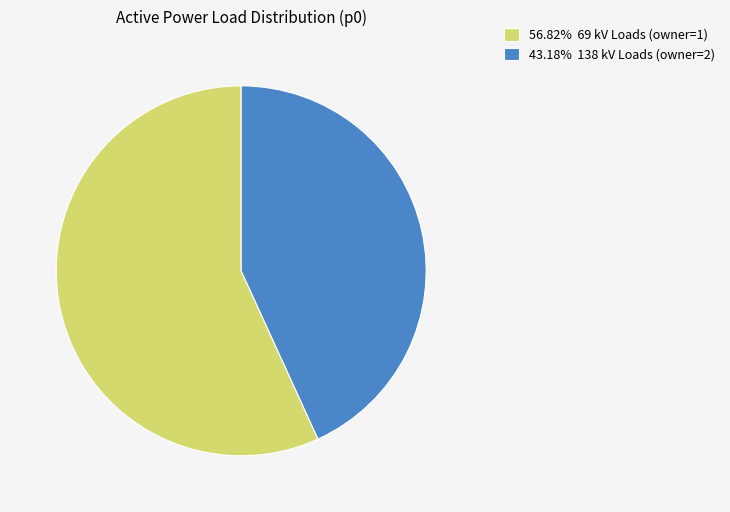

What is the ratio of the value at 56.82% 69 kV Loads (owner=1) to the value at 43.18% 138 kV Loads (owner=2)?

1.3